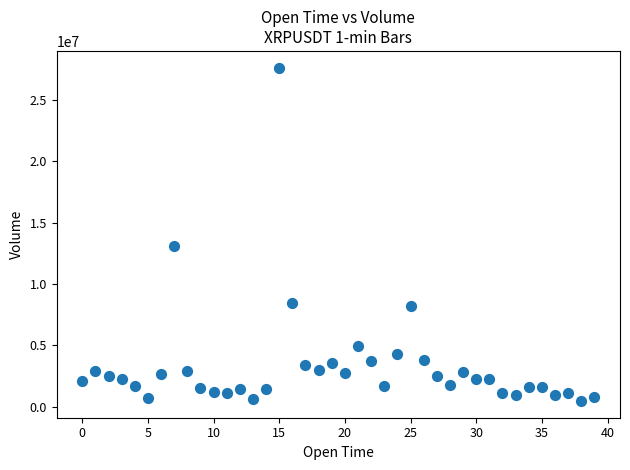

What is the range of Y values (max minus min)?

27190864.2